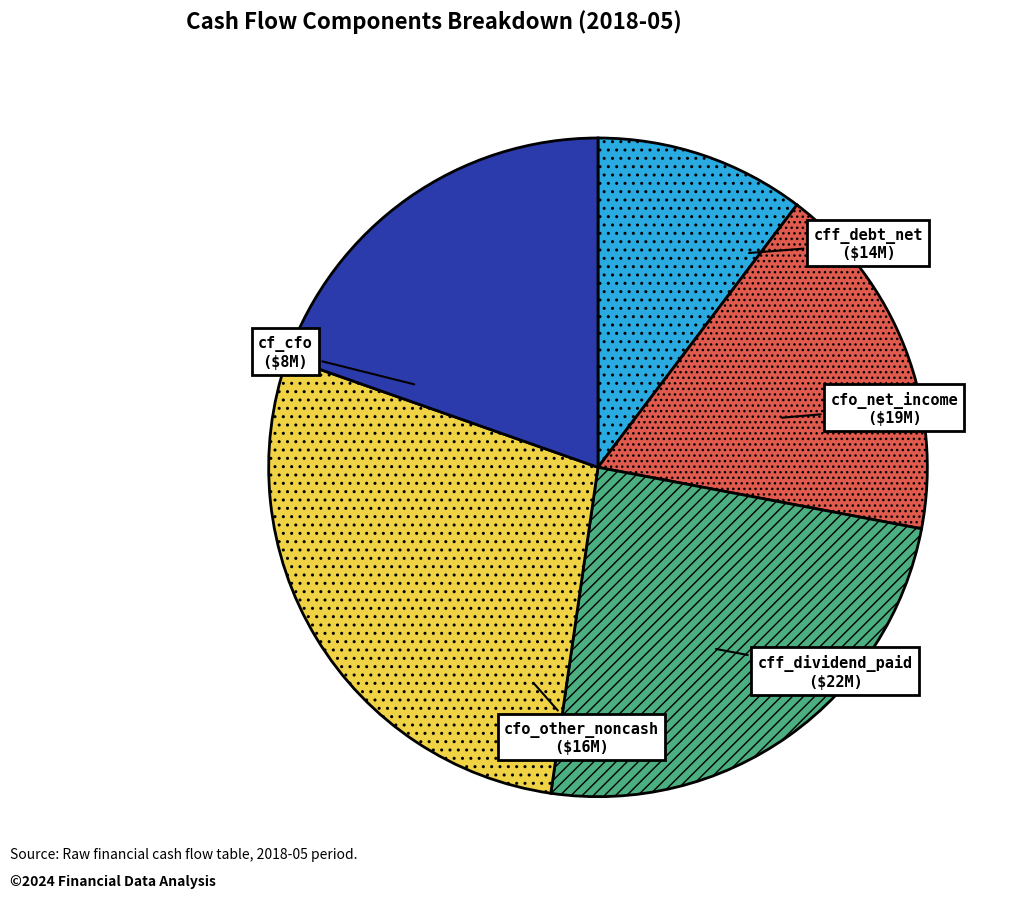

Is there a majority slice in this chart?

No